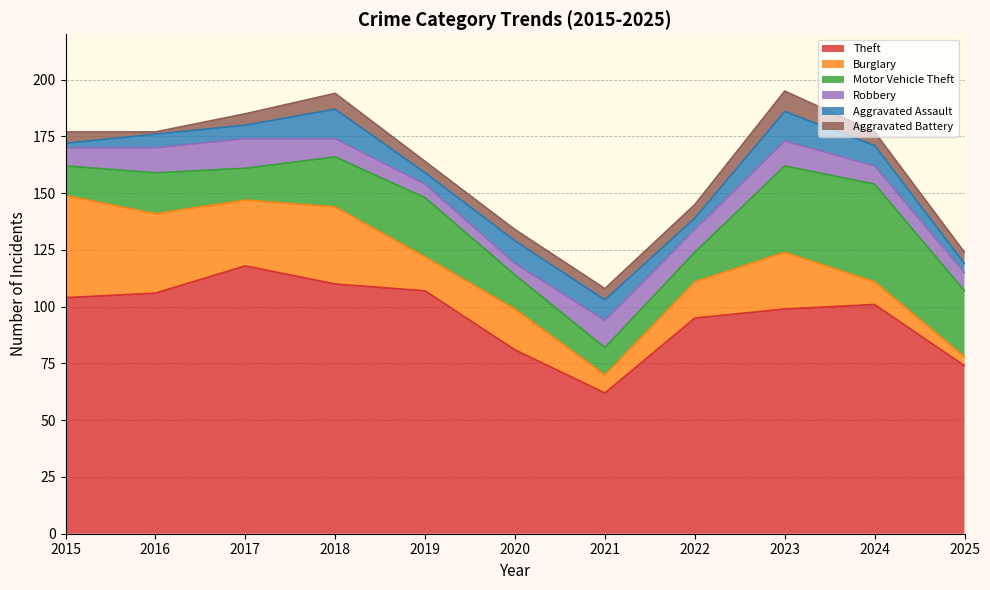

What is the lowest value of the Burglary series?

4